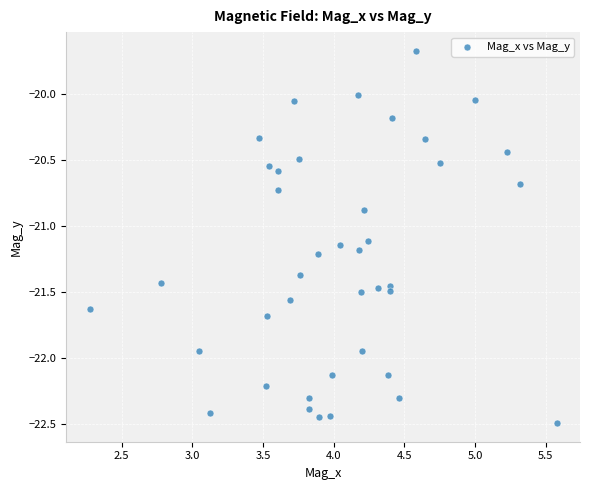

What is the range of X values (max minus min)?

3.3